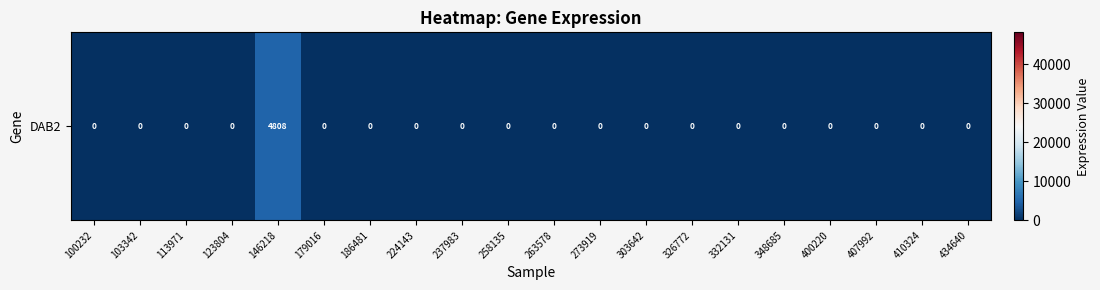

The value at 103342 is -2819. True or false?

False